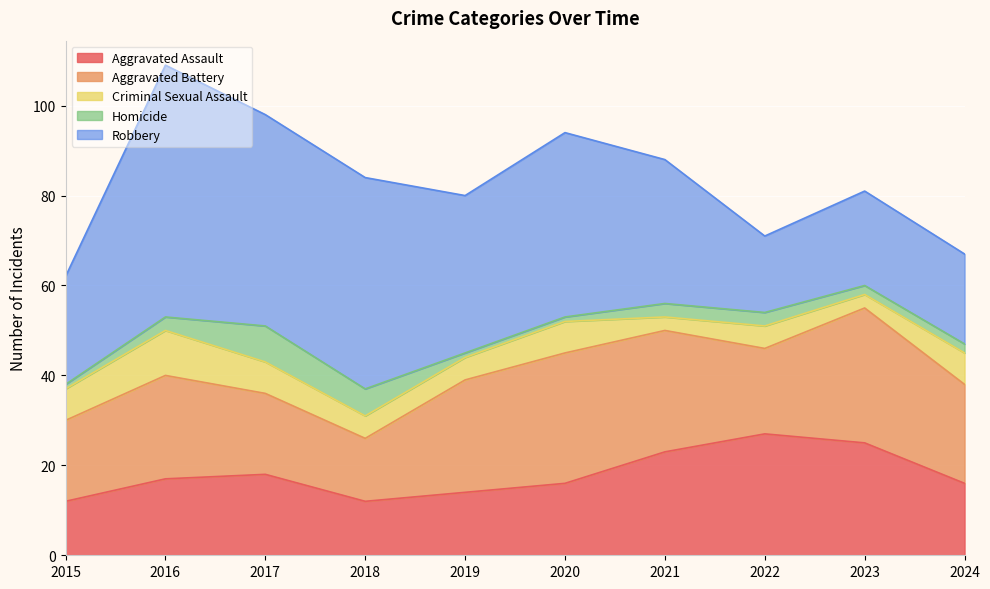

Reading left to right, transcribe all the data shown in this chart.

Aggravated Assault: 2015=12	2016=17	2017=18	2018=12	2019=14	2020=16	2021=23	2022=27	2023=25	2024=16
Aggravated Battery: 2015=18	2016=23	2017=18	2018=14	2019=25	2020=29	2021=27	2022=19	2023=30	2024=22
Criminal Sexual Assault: 2015=7	2016=10	2017=7	2018=5	2019=5	2020=7	2021=3	2022=5	2023=3	2024=7
Homicide: 2015=1	2016=3	2017=8	2018=6	2019=1	2020=1	2021=3	2022=3	2023=2	2024=2
Robbery: 2015=24	2016=56	2017=47	2018=47	2019=35	2020=41	2021=32	2022=17	2023=21	2024=20